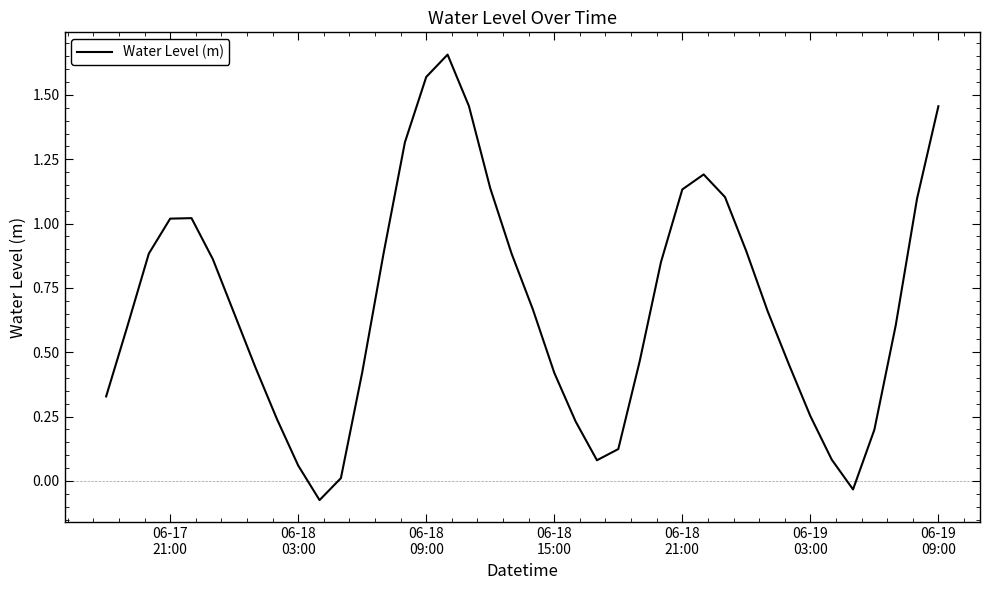

What is the difference between the maximum and minimum values?

1.7